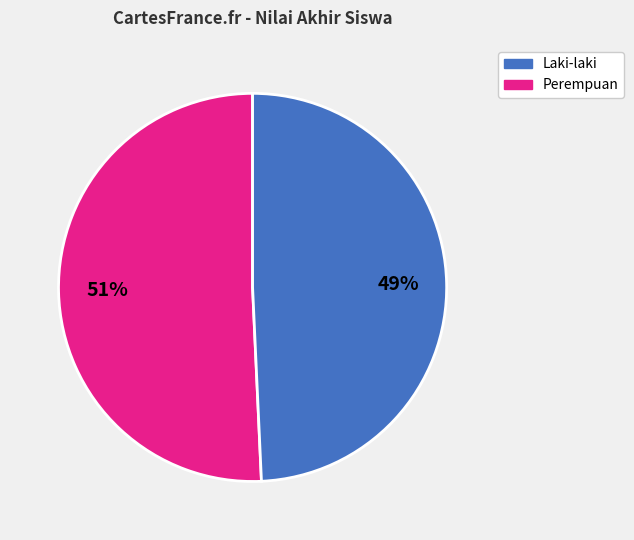

Does any single category account for the majority?

Yes